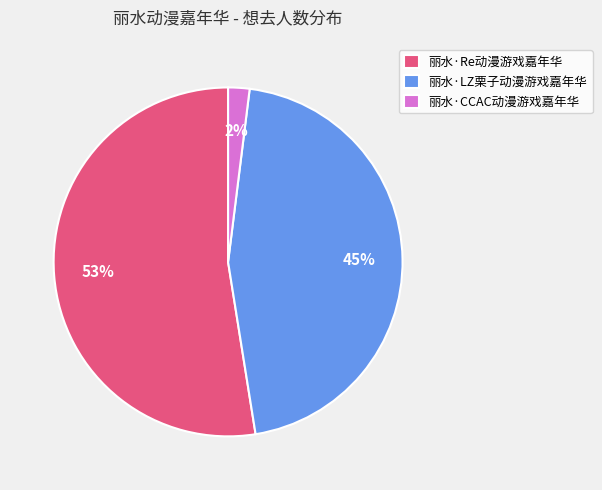

Which category accounts for the majority?

丽水·Re动漫游戏嘉年华